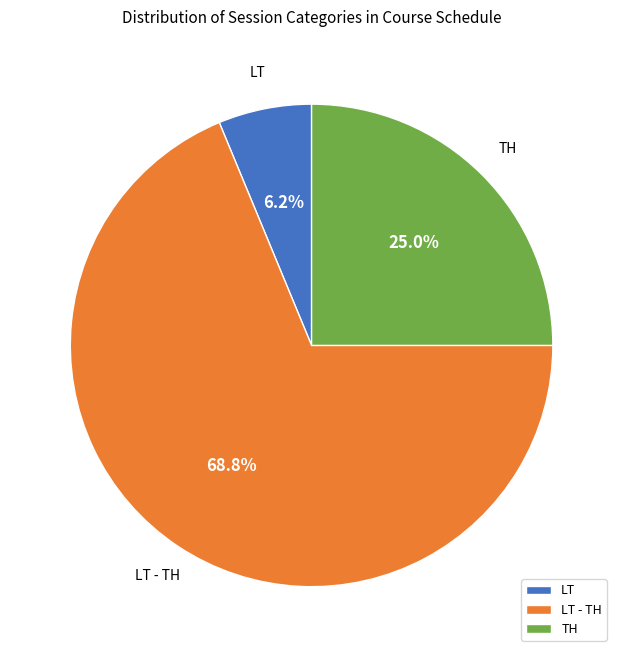

What is the total percentage of LT - TH and LT?

75.0%